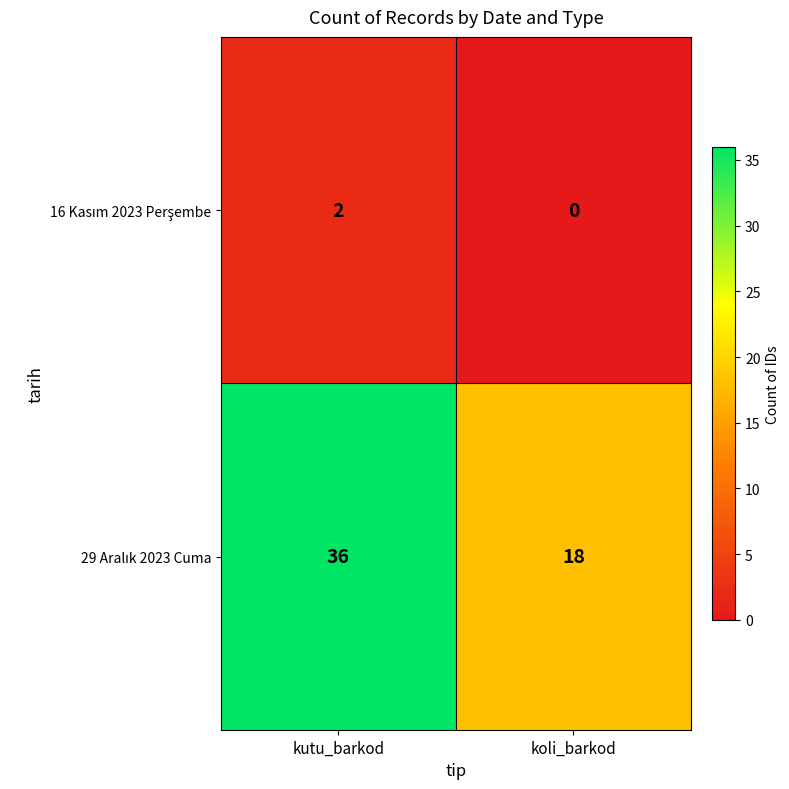

What is the maximum value shown in the chart?

36